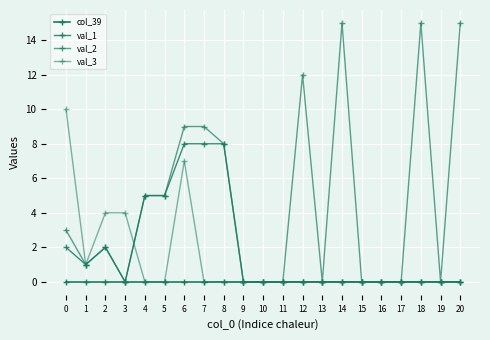

How many categories are shown in the chart?

21